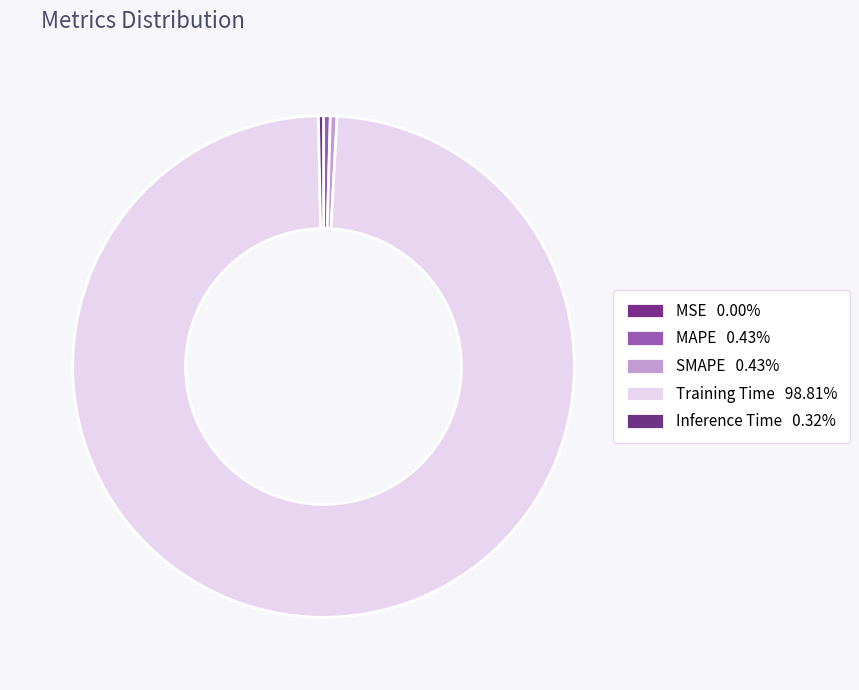

Count the number of slices in the pie.

5